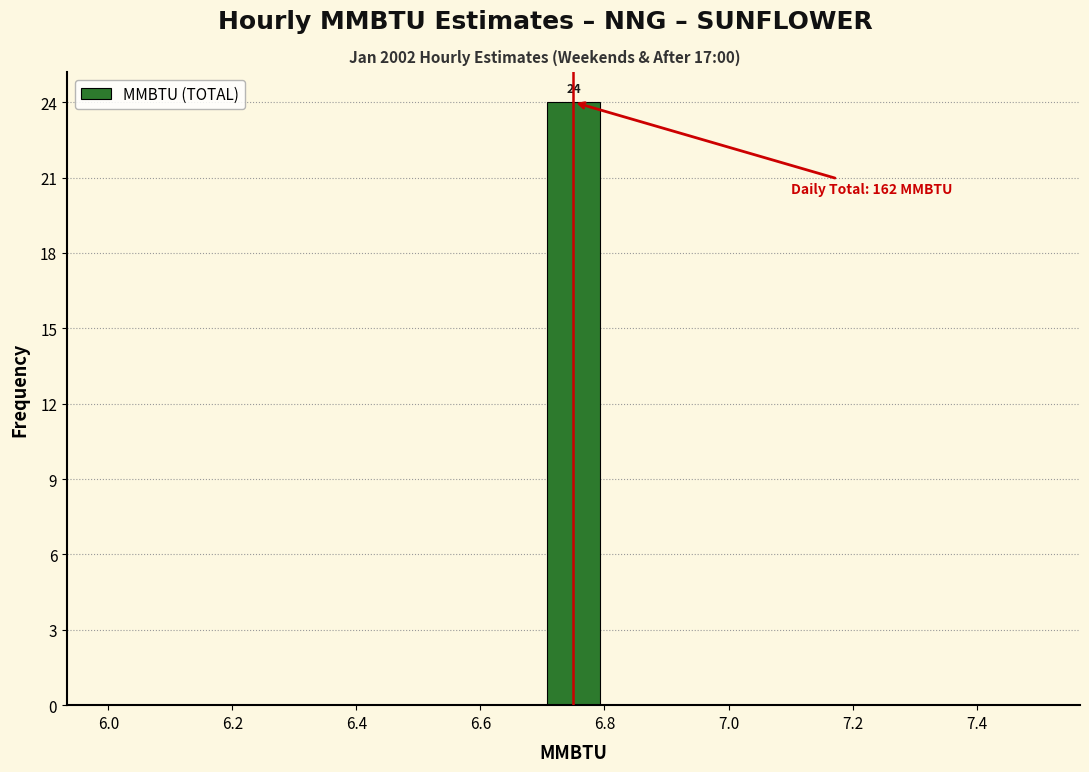

Over which range of the x-axis is the bar tallest?

6.7 to 6.8